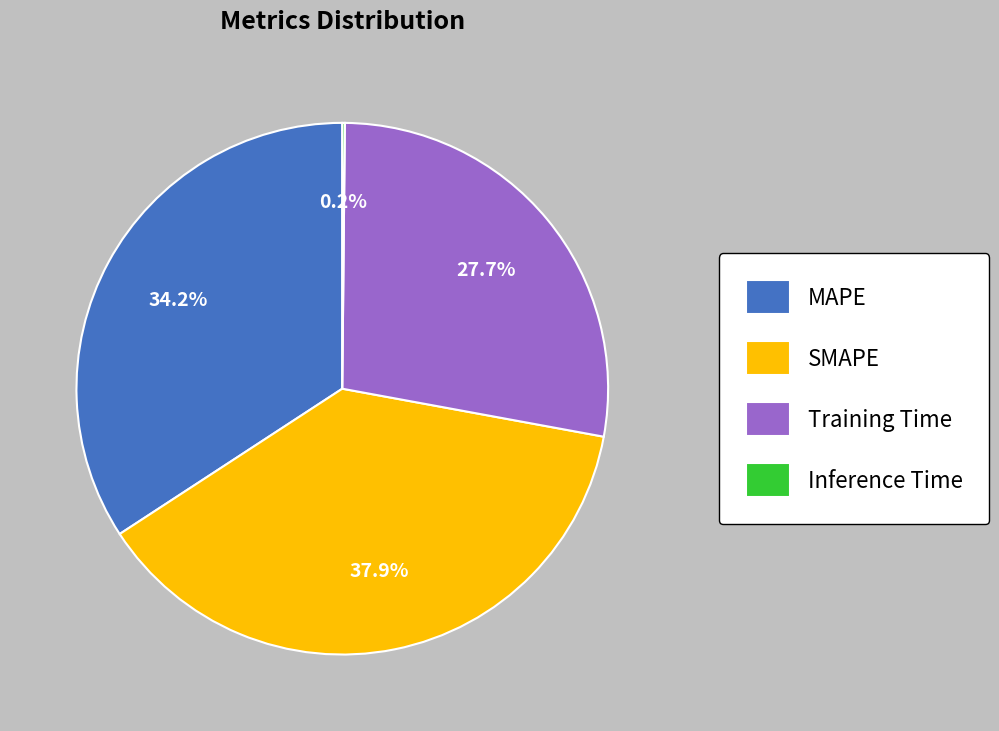

Does SMAPE account for over 50% of the chart?

No